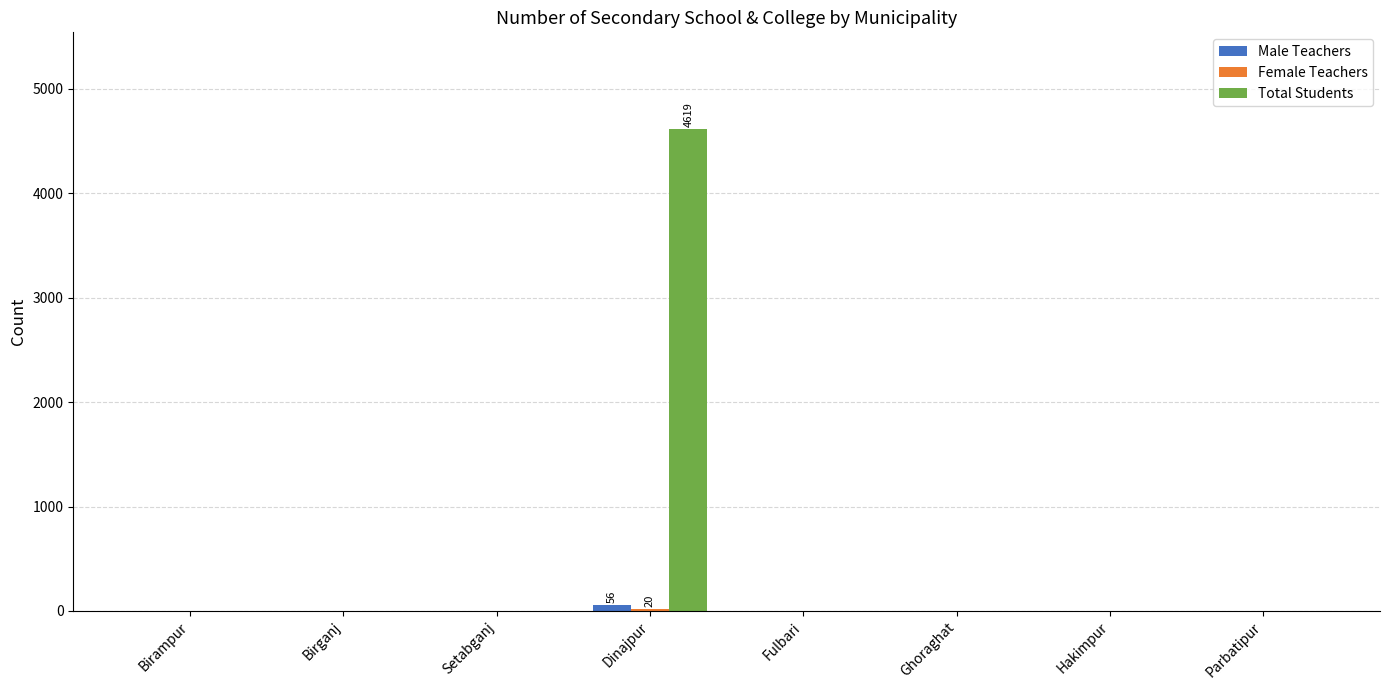

Which series has the largest total across all categories?

Total Students